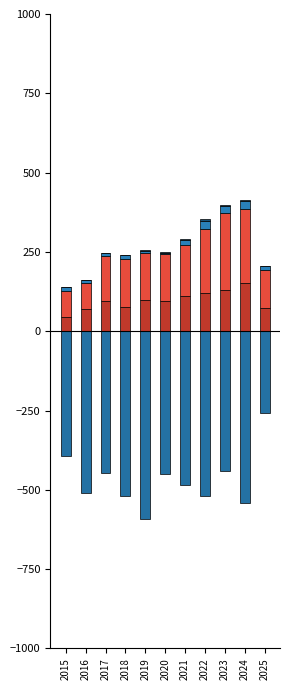

What is the difference between the Criminal Sexual Assault values at 2021 and 2023?

8